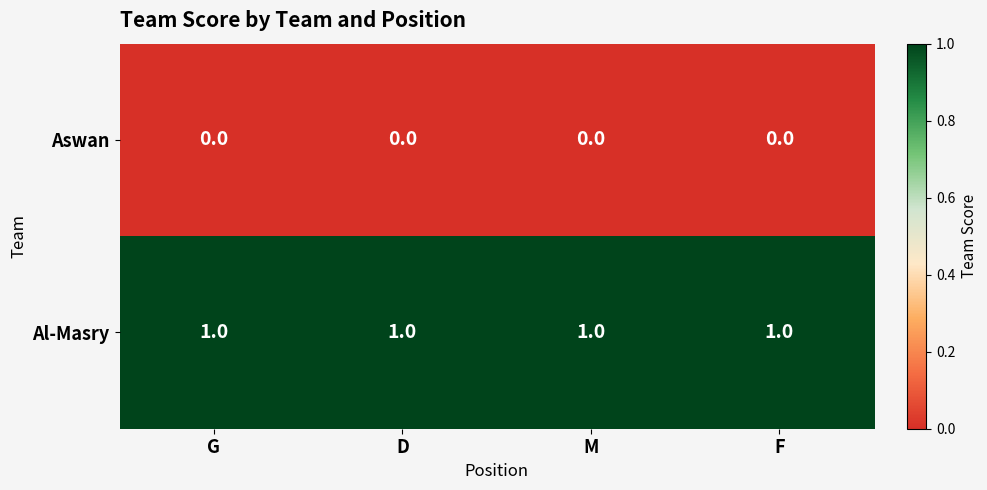

Rank the series by their average value, from lowest to highest.

Aswan, Al-Masry